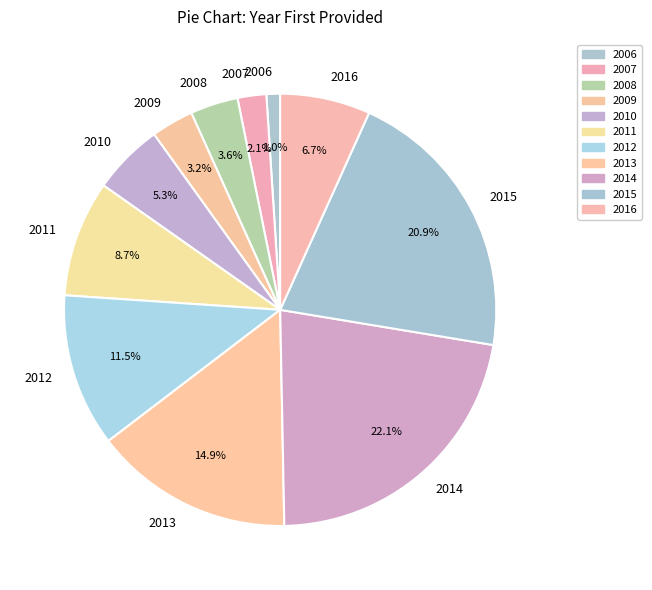

Do 2009 and 2015 together represent more than half of the pie?

No